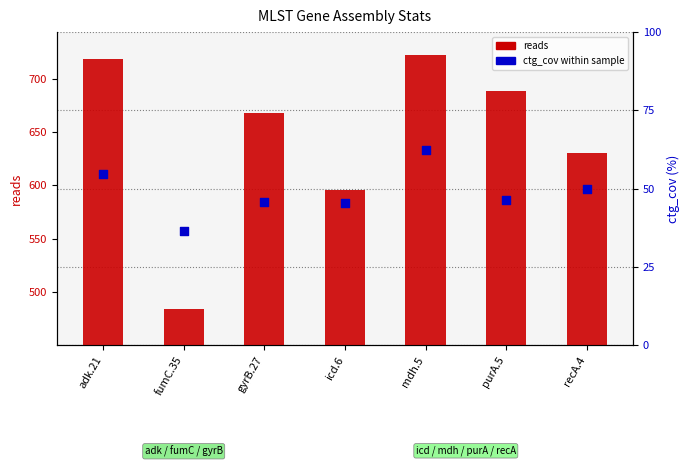

Which series contains the highest Y value?

reads